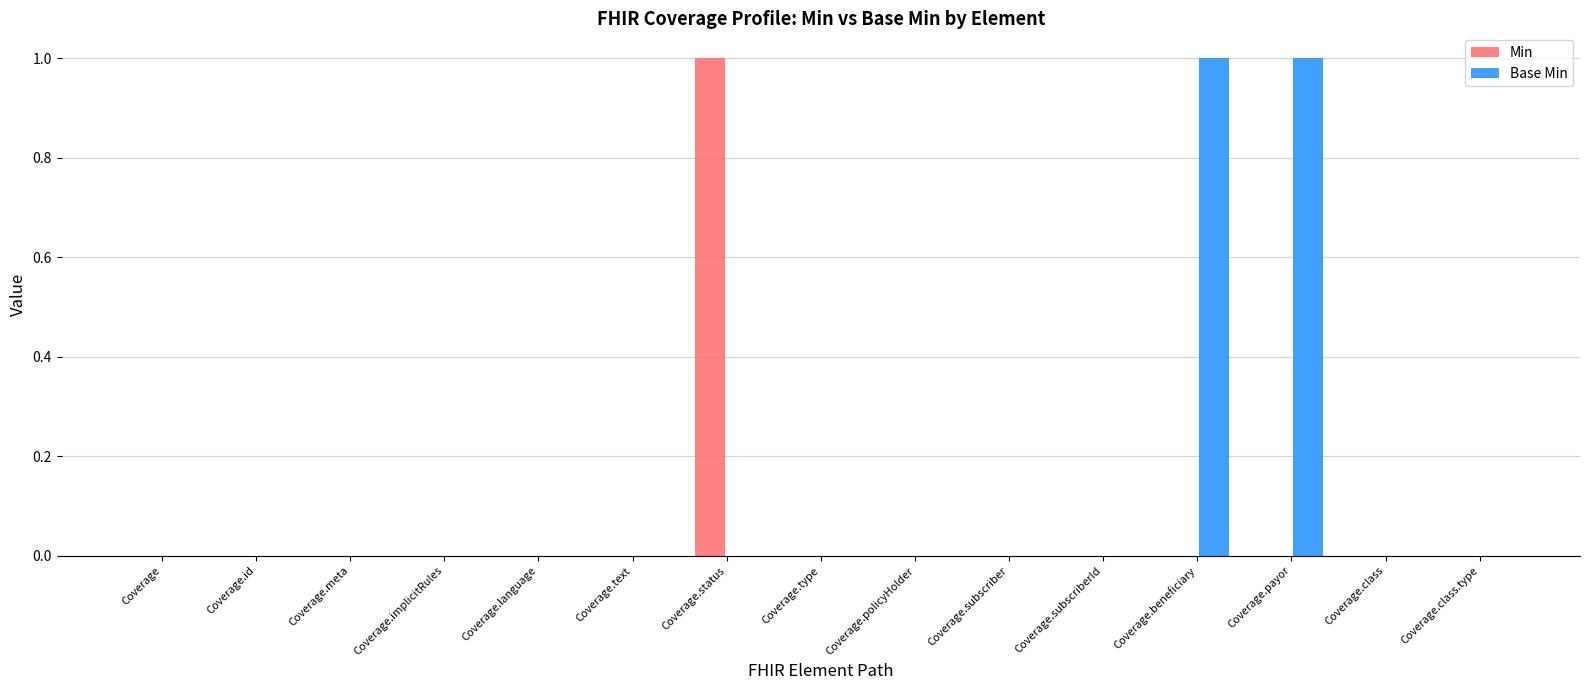

Reading left to right, list all the values displayed in this chart.

Min: 0	0	0	0	0	0	1	0	0	0	0	0	0	0	0
Base Min: 0	0	0	0	0	0	0	0	0	0	0	1	1	0	0